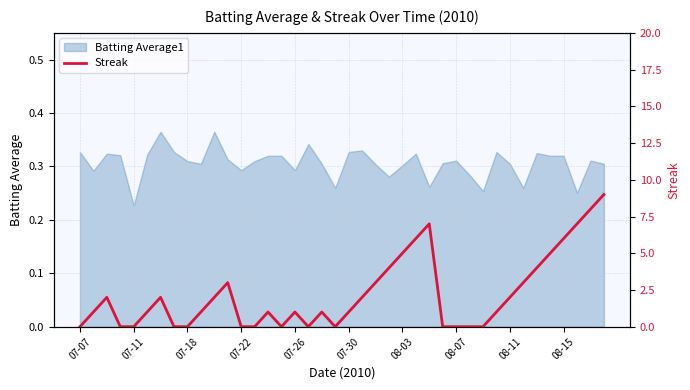

Is it true that Batting Average1 equals 0.5 at 08-07?

False